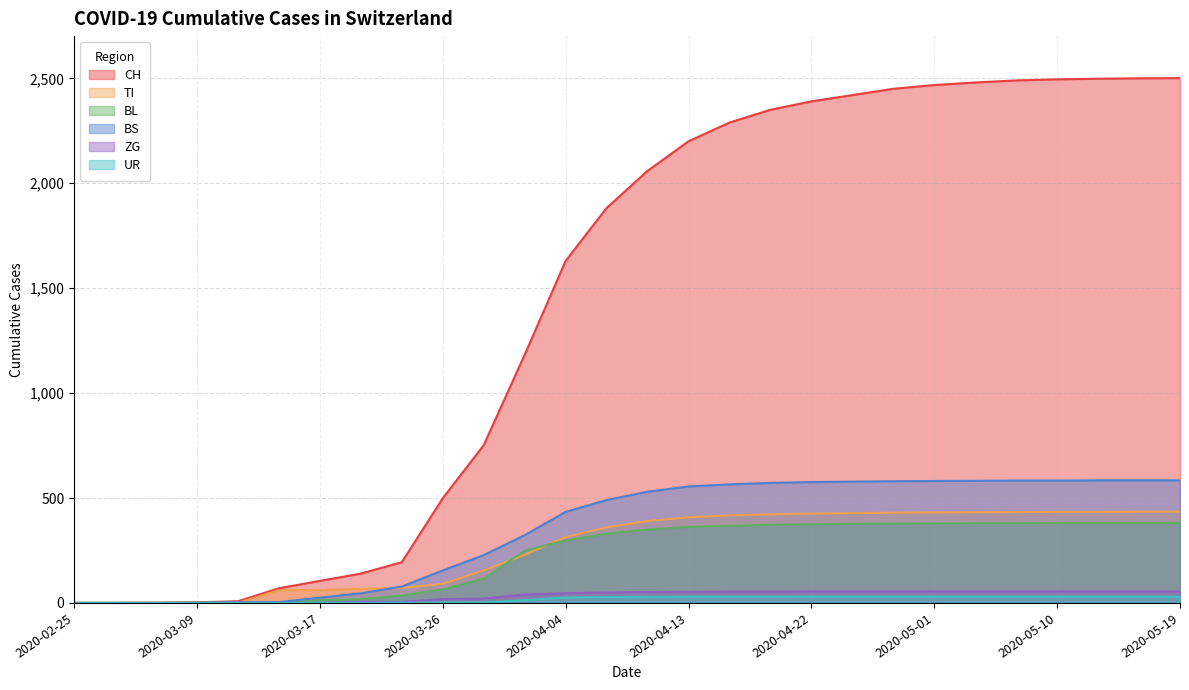

Is it true that CH equals 4393 at 2020-05-13?

False